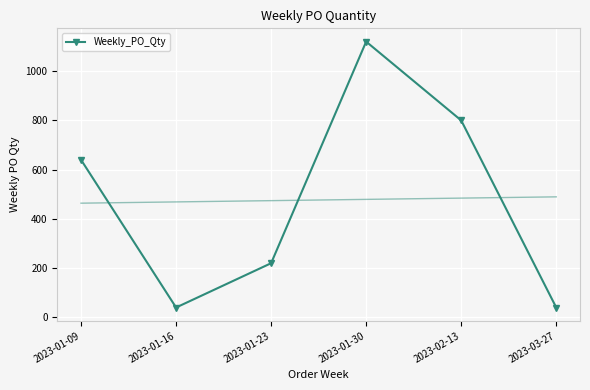

Reading left to right, list all the values displayed in this chart.

2023-01-09=640	2023-01-16=40	2023-01-23=220	2023-01-30=1120	2023-02-13=800	2023-03-27=40